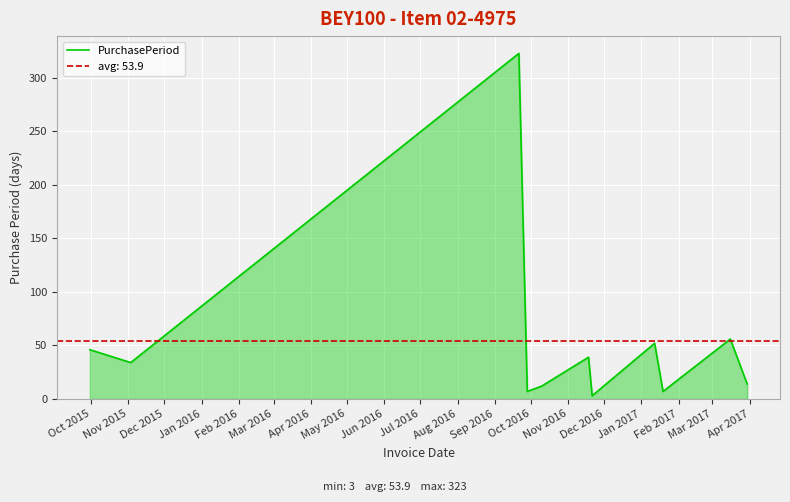

What is the highest value of the PurchasePeriod series?

323